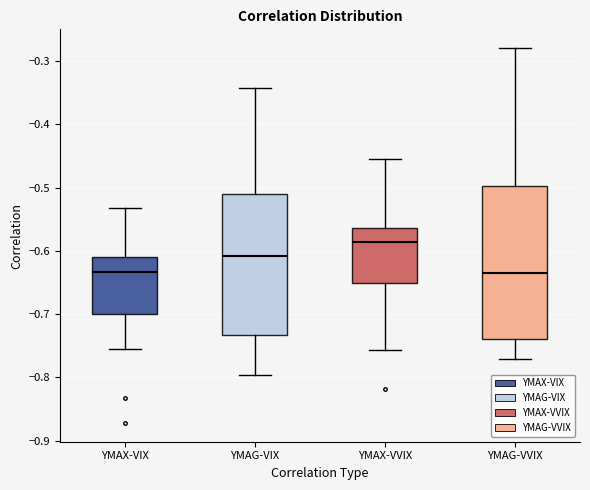

Which box is the tallest, from its lower edge to its upper edge?

YMAG-VVIX